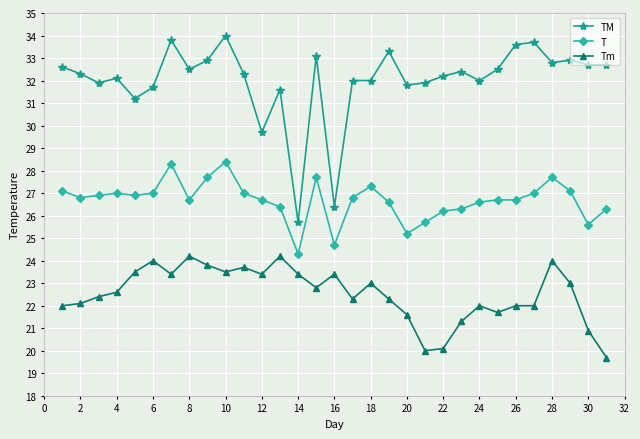

What is the value of the TM point at the 20th from the left?

31.8